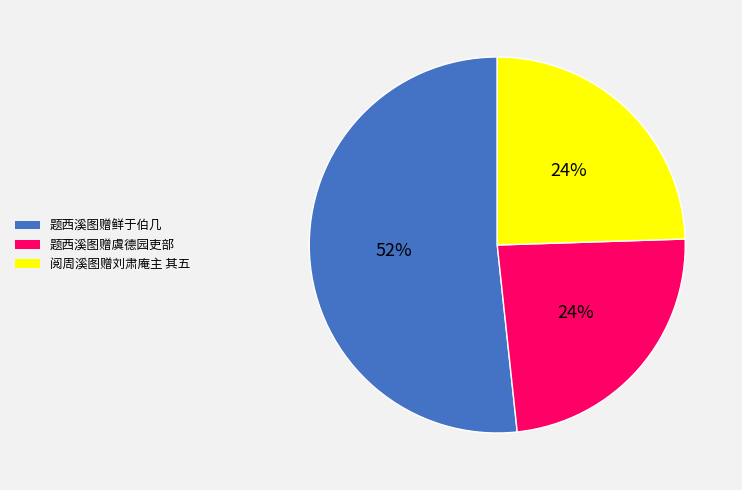

Count the number of slices in the pie.

3